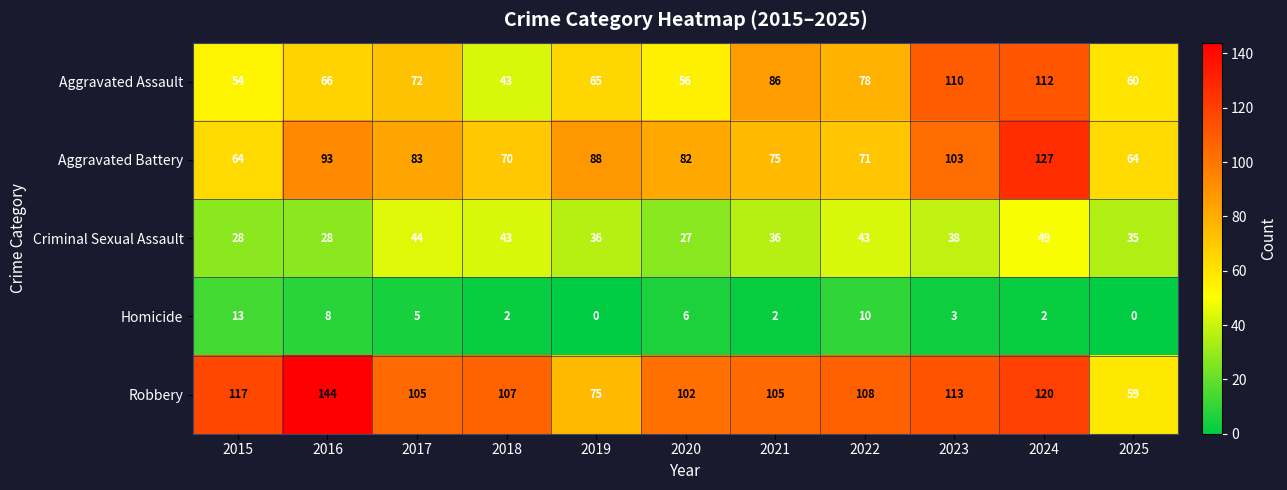

Rank the series by their maximum value, from highest to lowest.

Robbery, Aggravated Battery, Aggravated Assault, Criminal Sexual Assault, Homicide